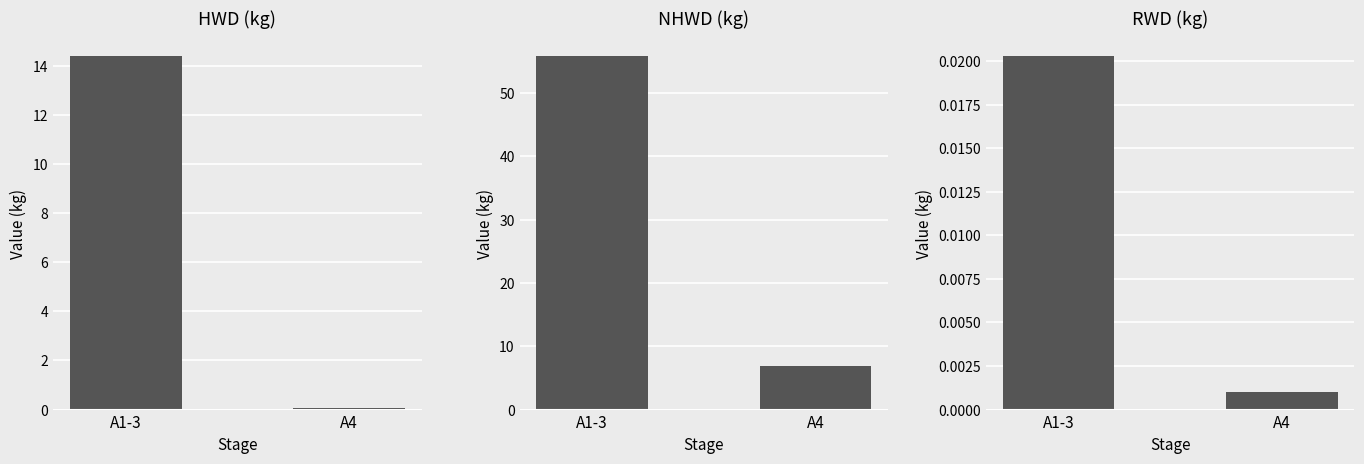

What is the label of the 2nd bar from the right?

A1-3